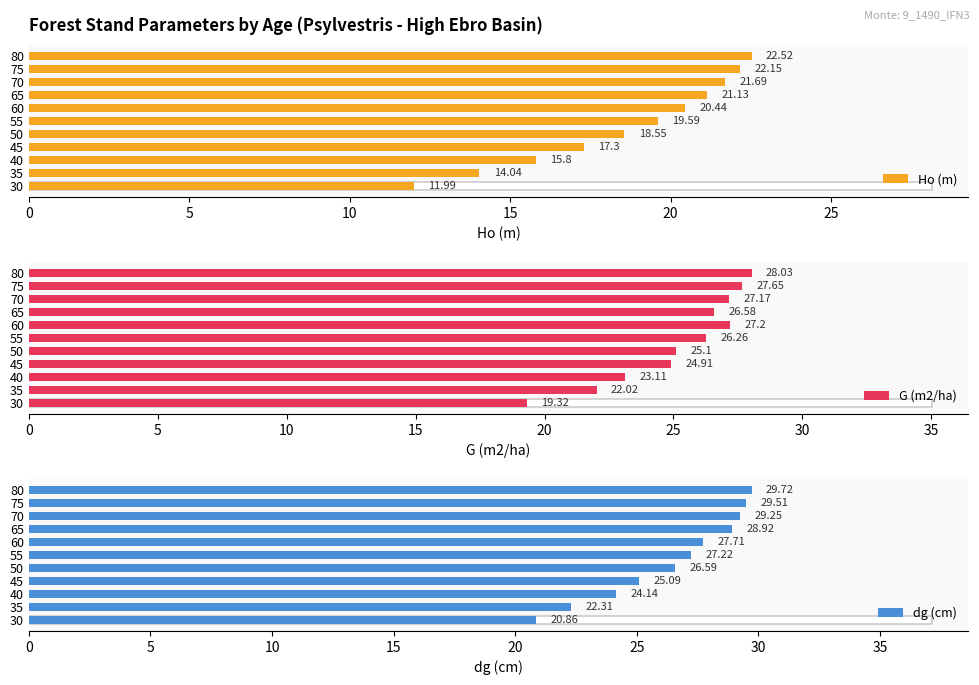

Which series has the largest range (max minus min)?

Ho (m)